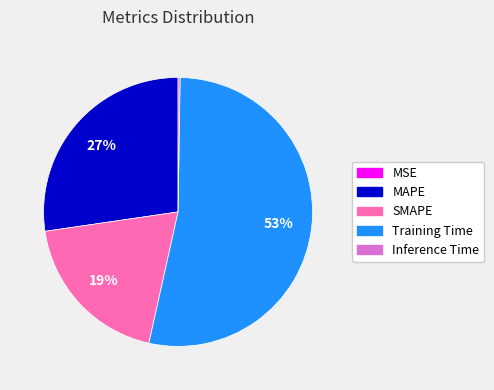

The SMAPE slice represents 26% of the pie. True or false?

False